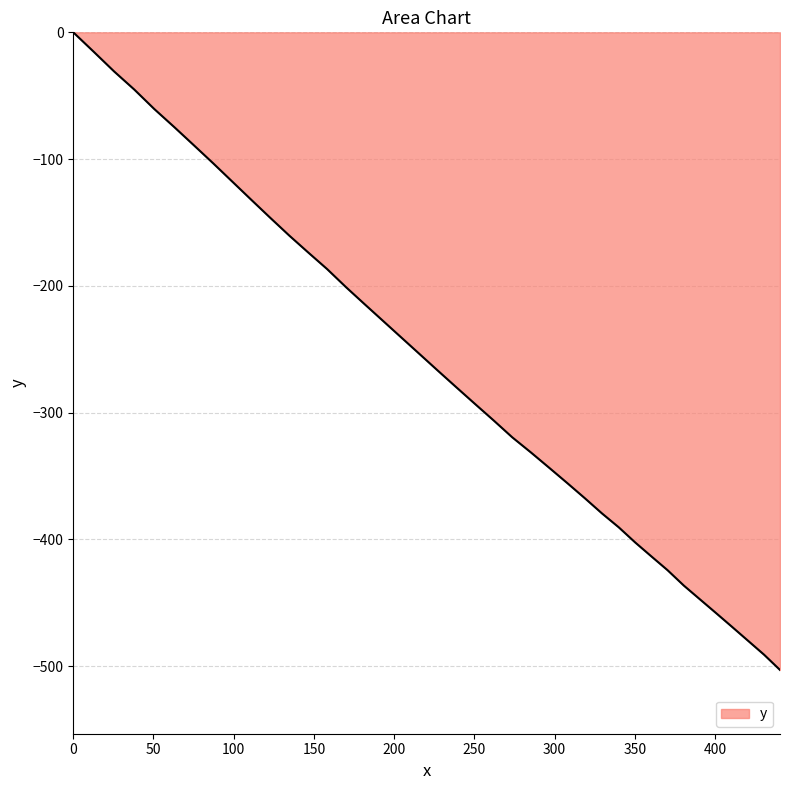

What is the minimum value shown in the chart?

-502.9